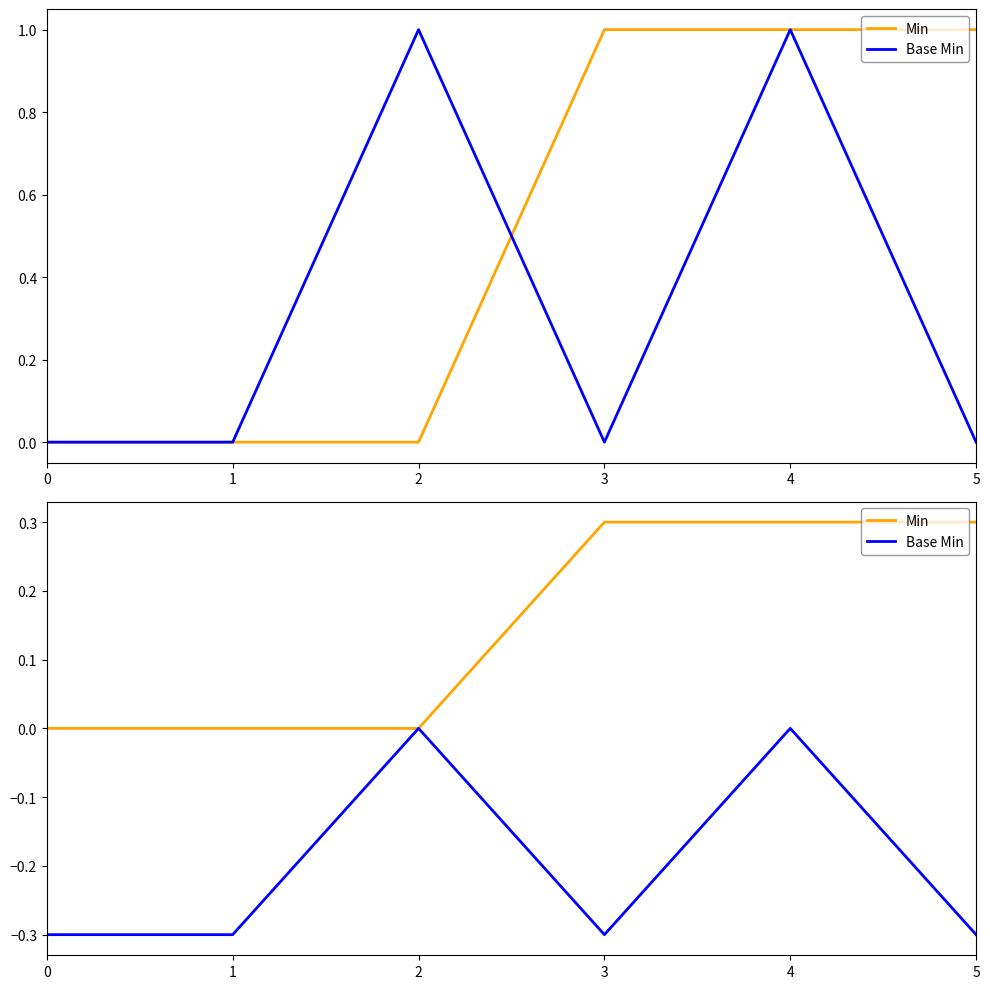

What is the value of the Base Min point at the 2nd from the left?

-0.3